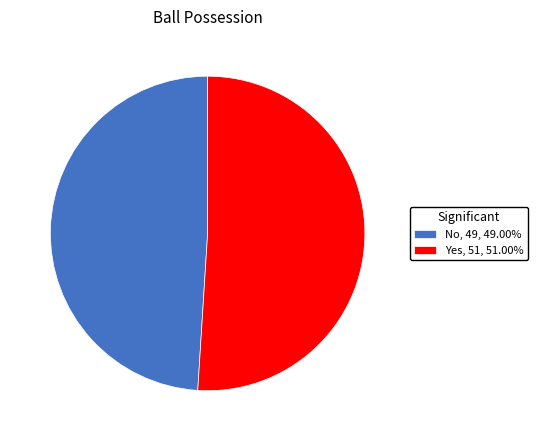

Do No and Yes together represent more than half of the pie?

Yes